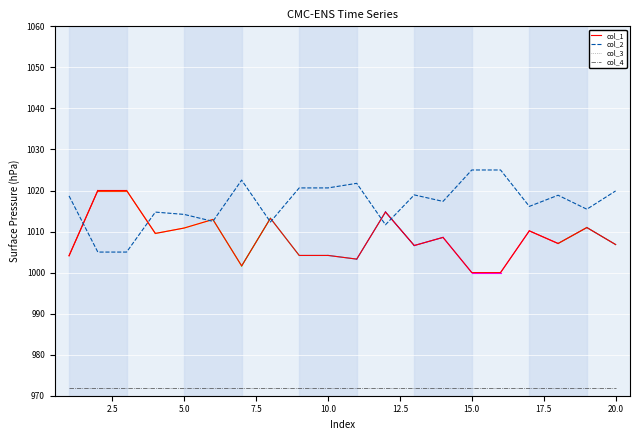

What is the highest value of the col_1 series?

1020.0